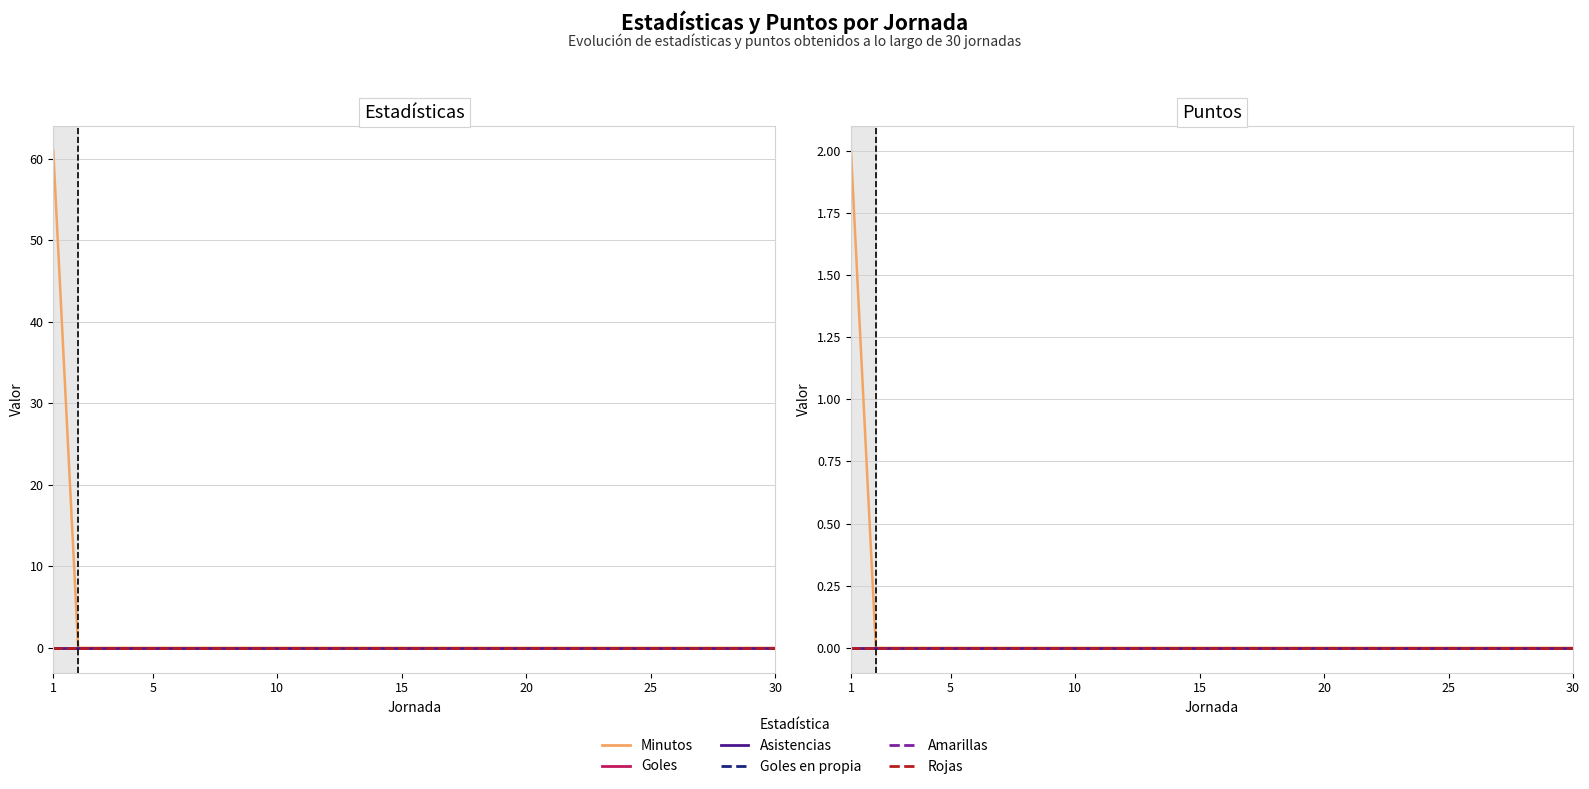

How many lines are shown in the chart?

6